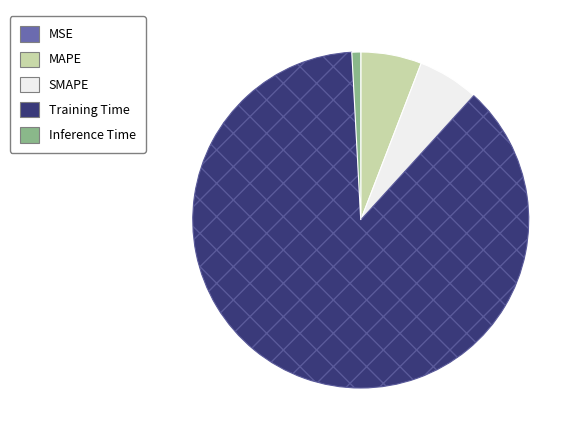

True or false: SMAPE accounts for 1% of the total.

False